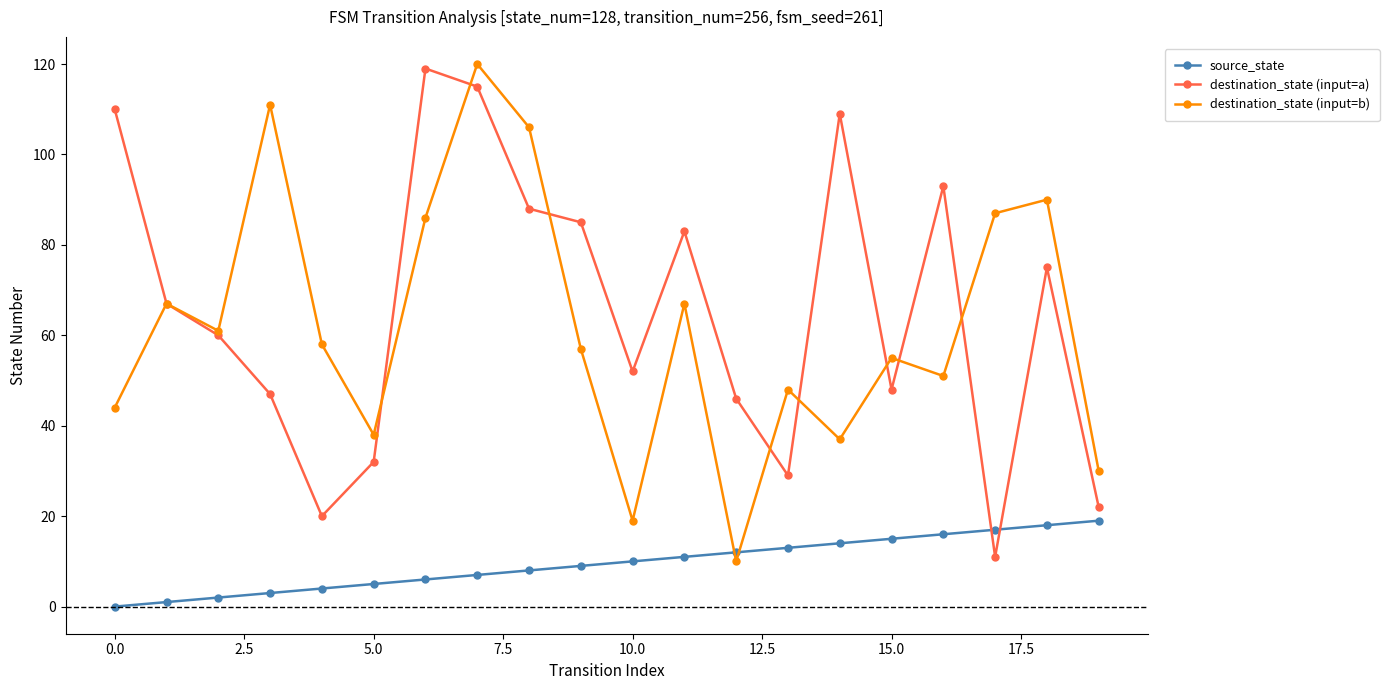

Count the number of categories in the chart.

20